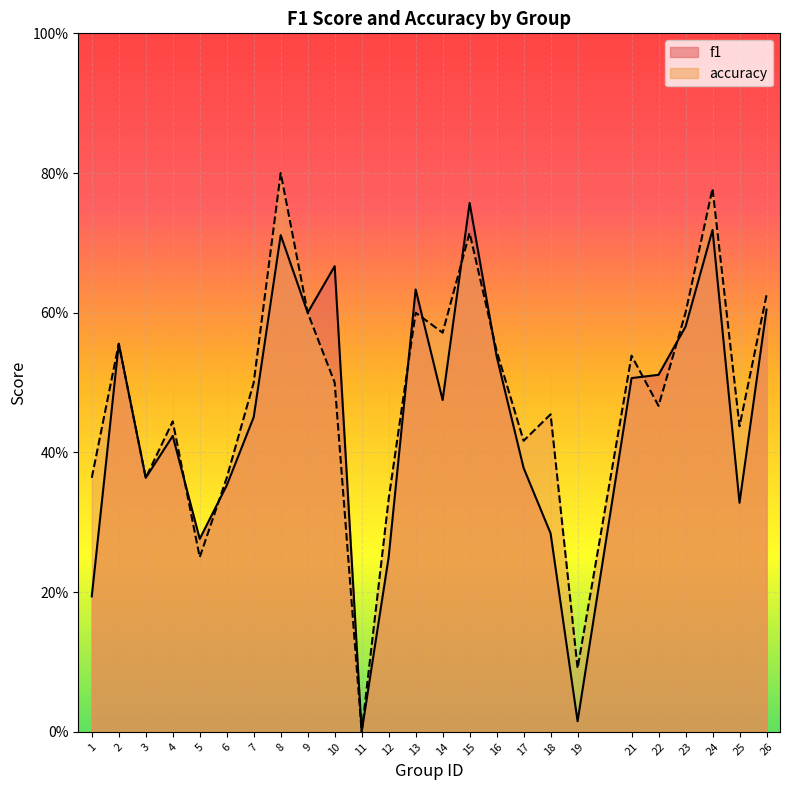

At which label is accuracy closest to 0?

11